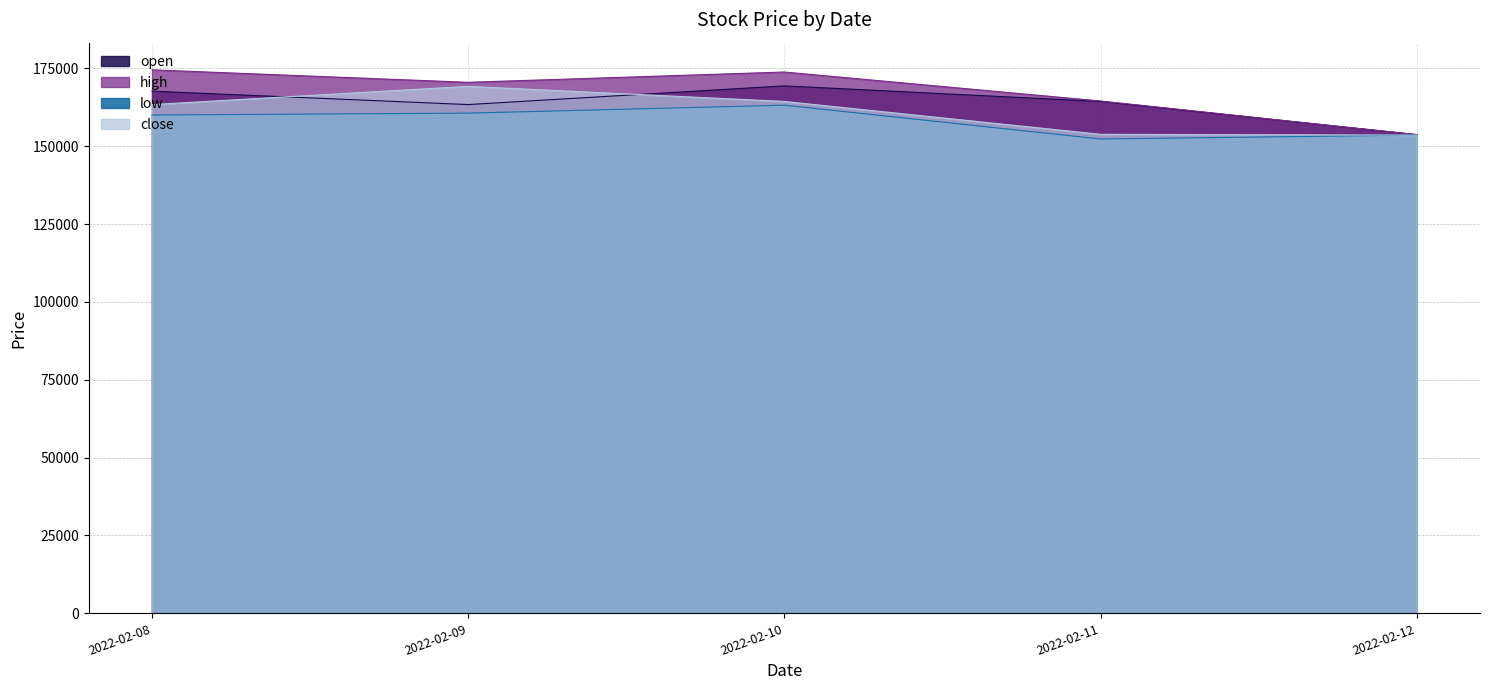

The value of low at 2022-02-10 is 52320. True or false?

False